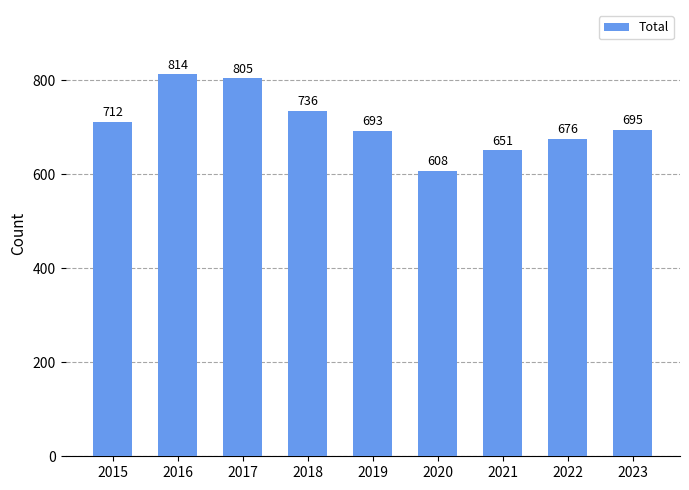

What is the value of the 6th bar from the left?

608